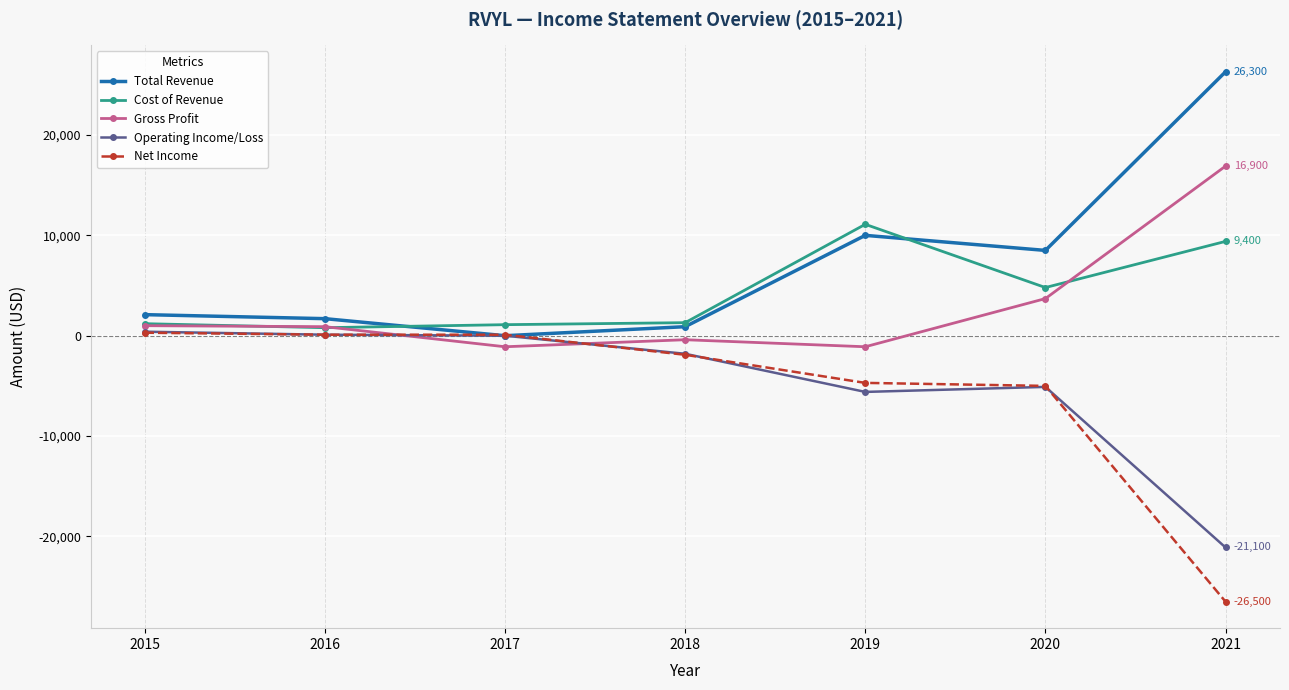

What are all the series names shown in the legend?

Total Revenue, Cost of Revenue, Gross Profit, Operating Income/Loss, Net Income